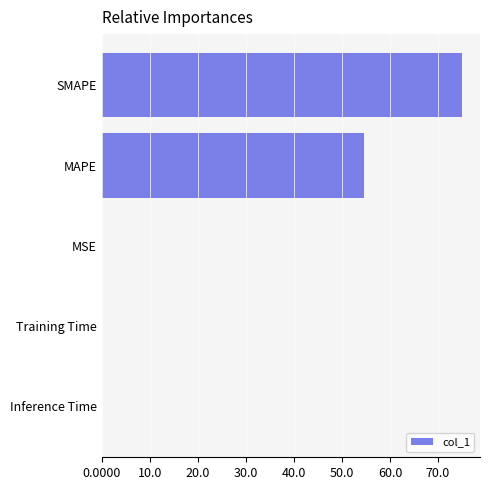

Are the bars horizontal?

Yes